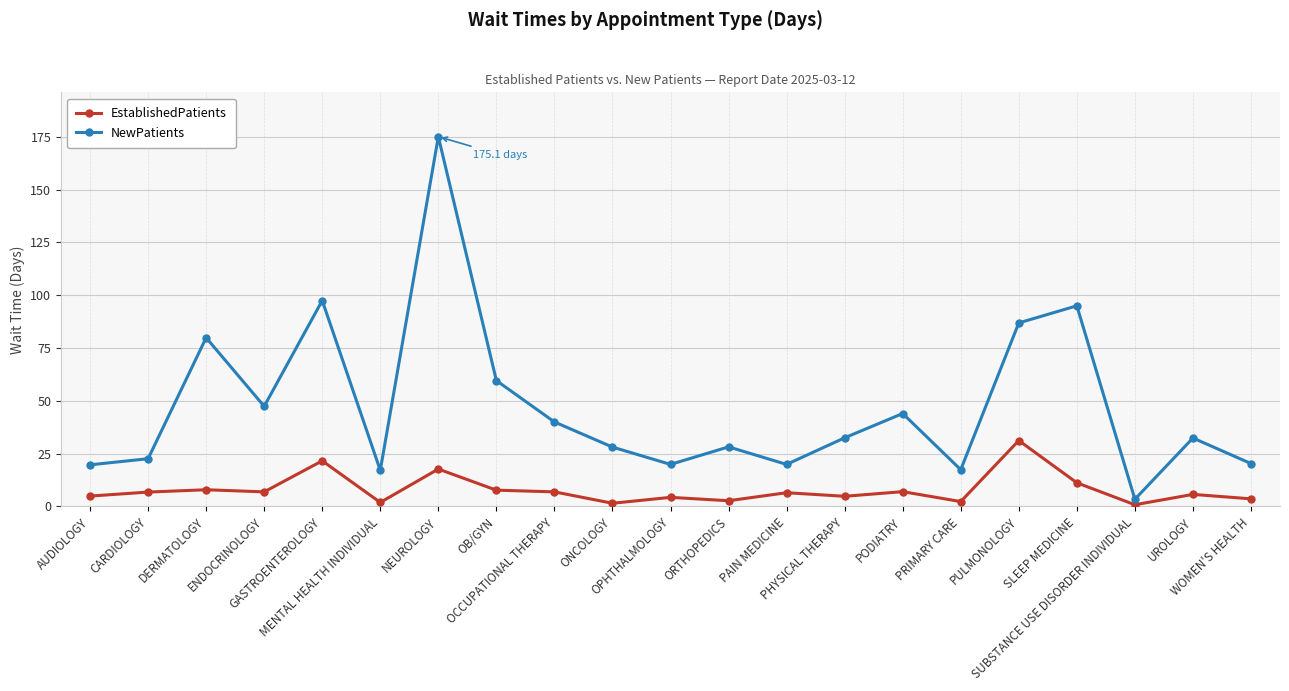

What is the value of the NewPatients point at the 6th from the left?

17.1